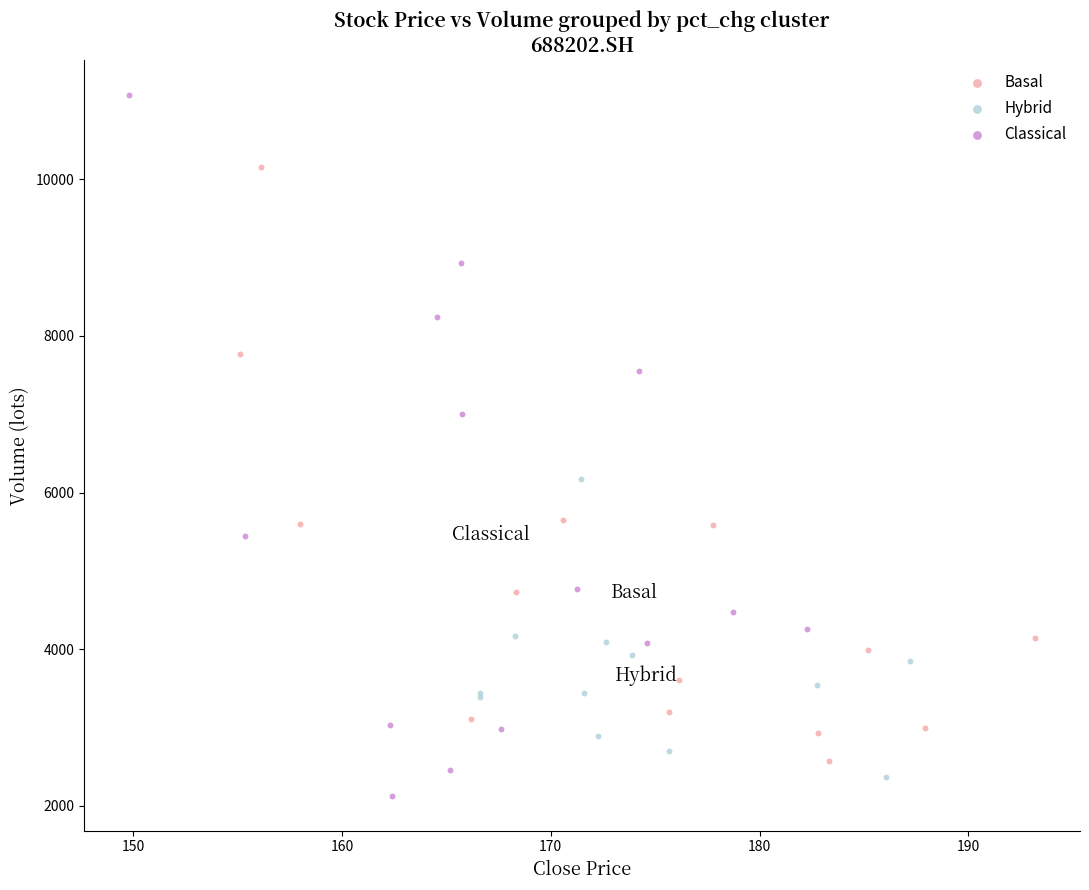

Which series reaches the maximum Y coordinate?

Classical